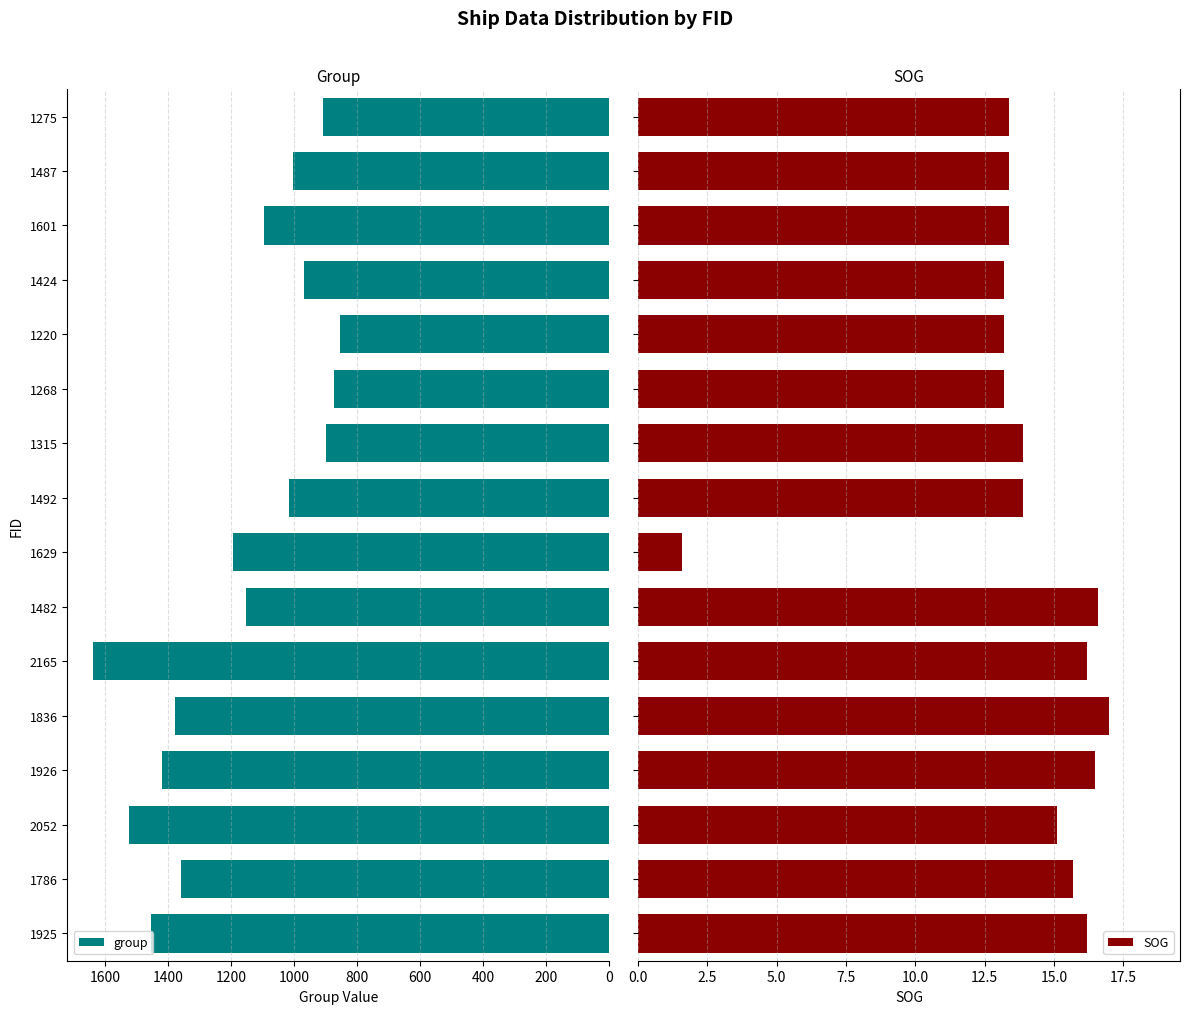

True or false: group has a value of 1195 at 1629.

True